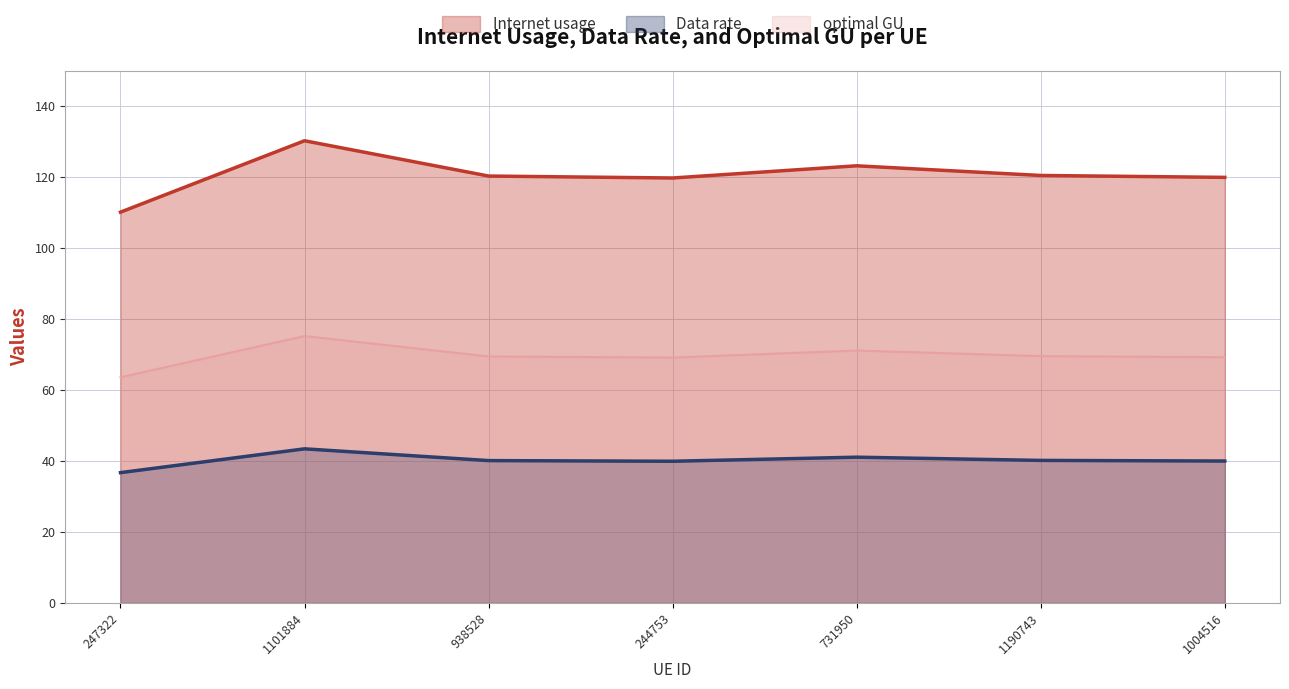

At which category does optimal GU reach its first local peak?

1101884